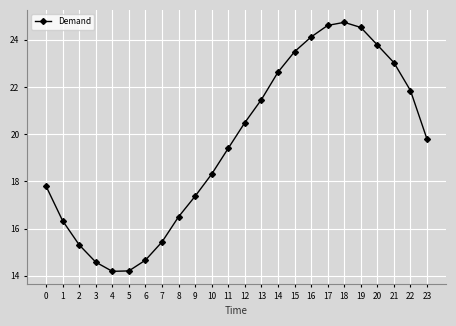

At which label does the data first exceed 1978?

12